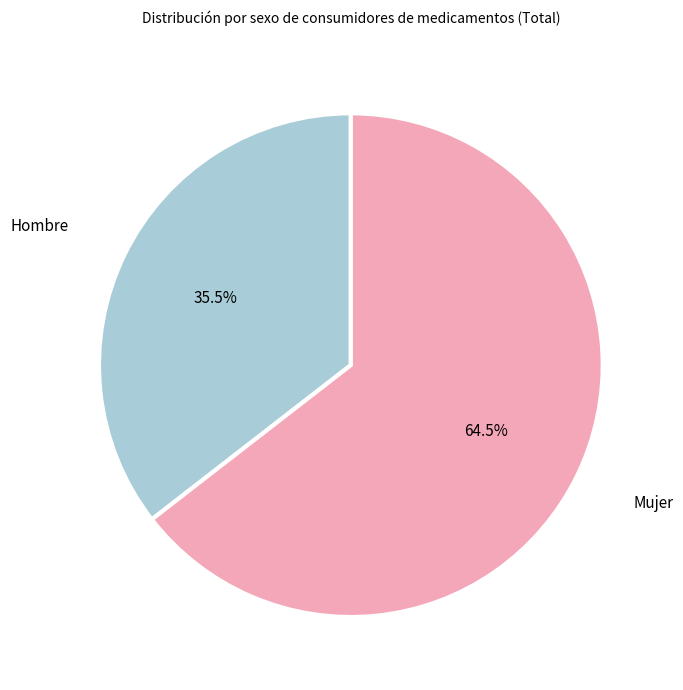

Rank the categories by value from lowest to highest.

Hombre, Mujer